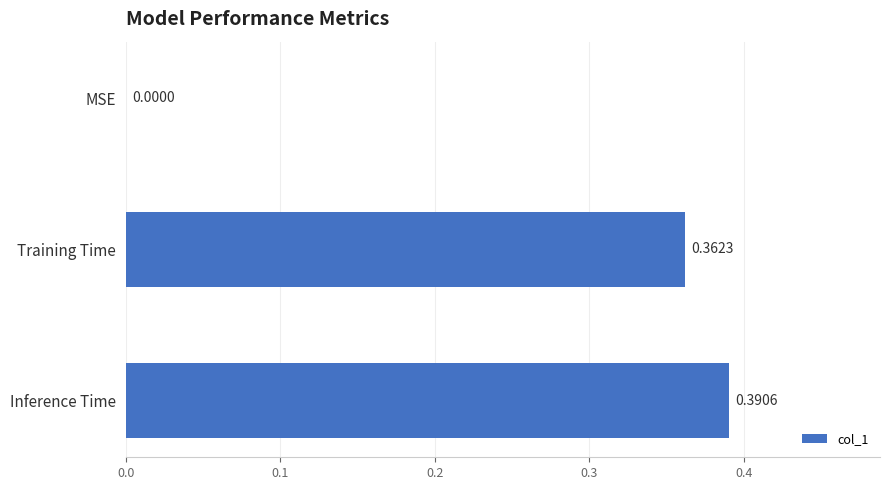

Which category has the highest value across all series?

Inference Time